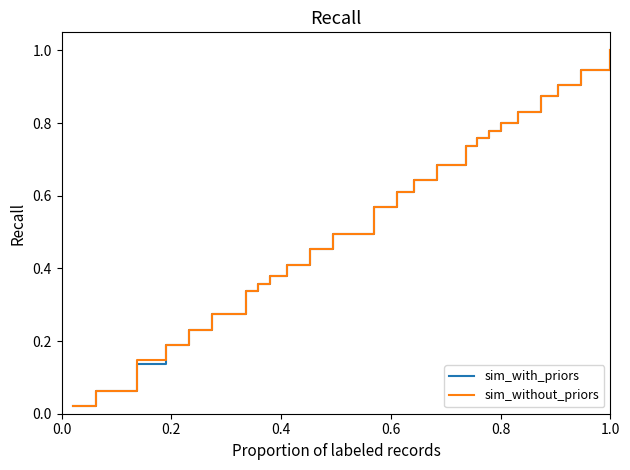

What is the maximum value for sim_with_priors?

1.0